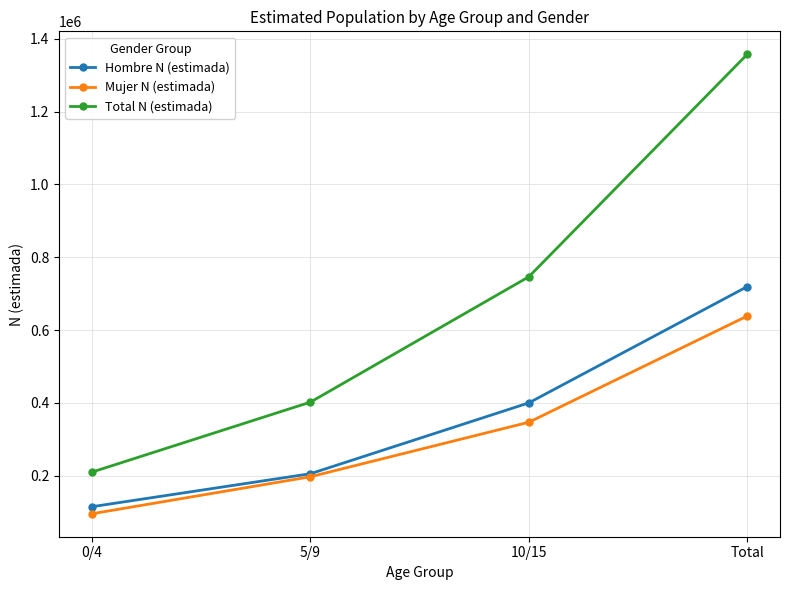

List the series in order of their peak value, highest first.

Total N (estimada), Hombre N (estimada), Mujer N (estimada)